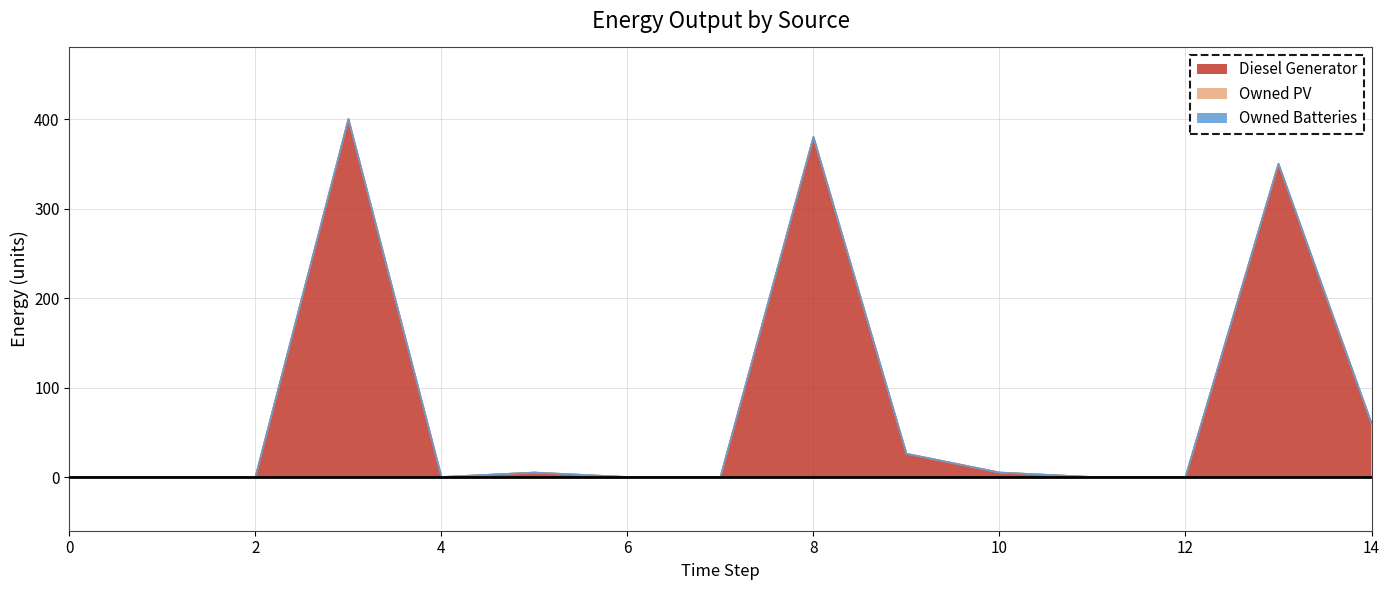

At how many categories does at least one series exceed 176?

3